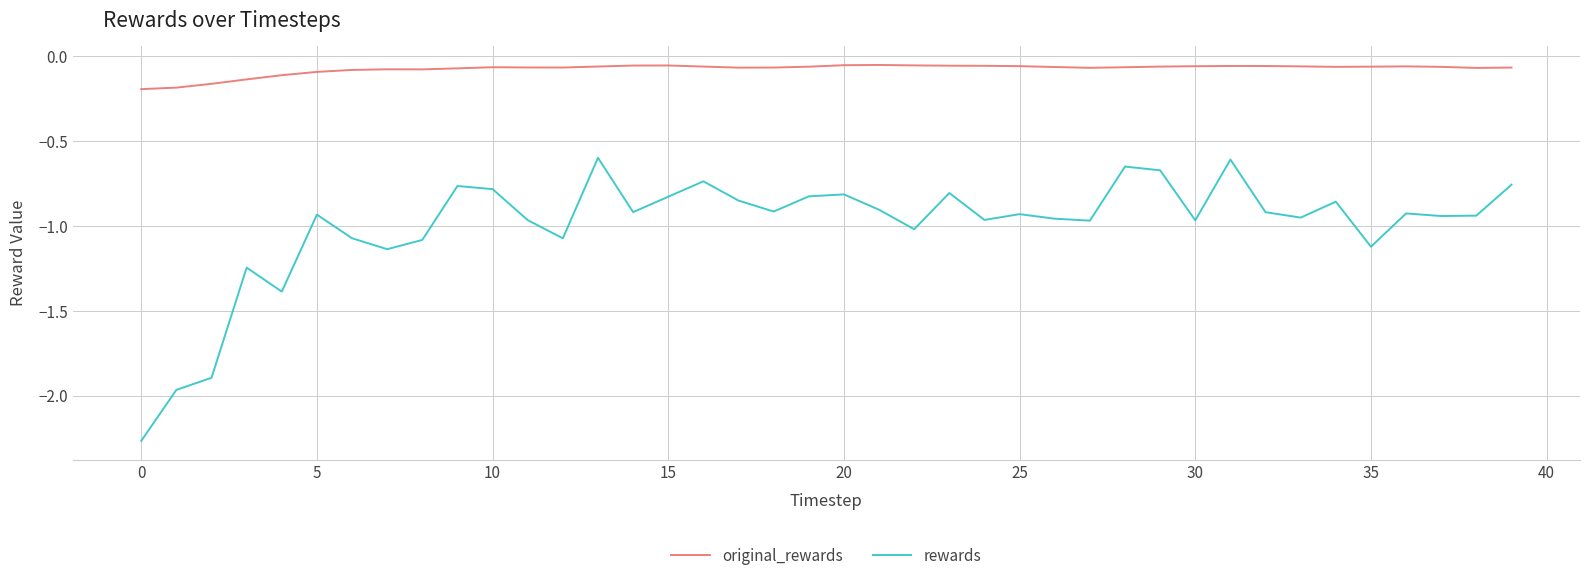

Which series has the largest total across all categories?

original_rewards